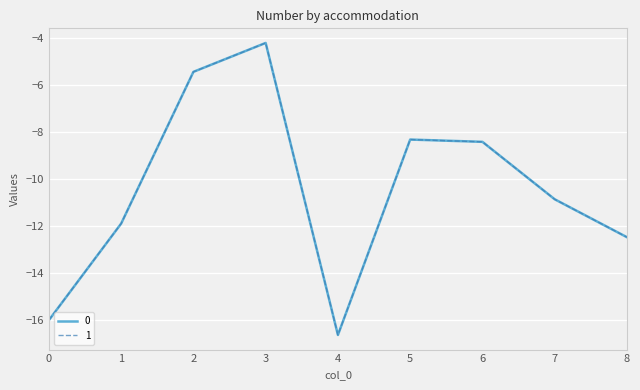

What is the total value across all series at 3?

-8.4